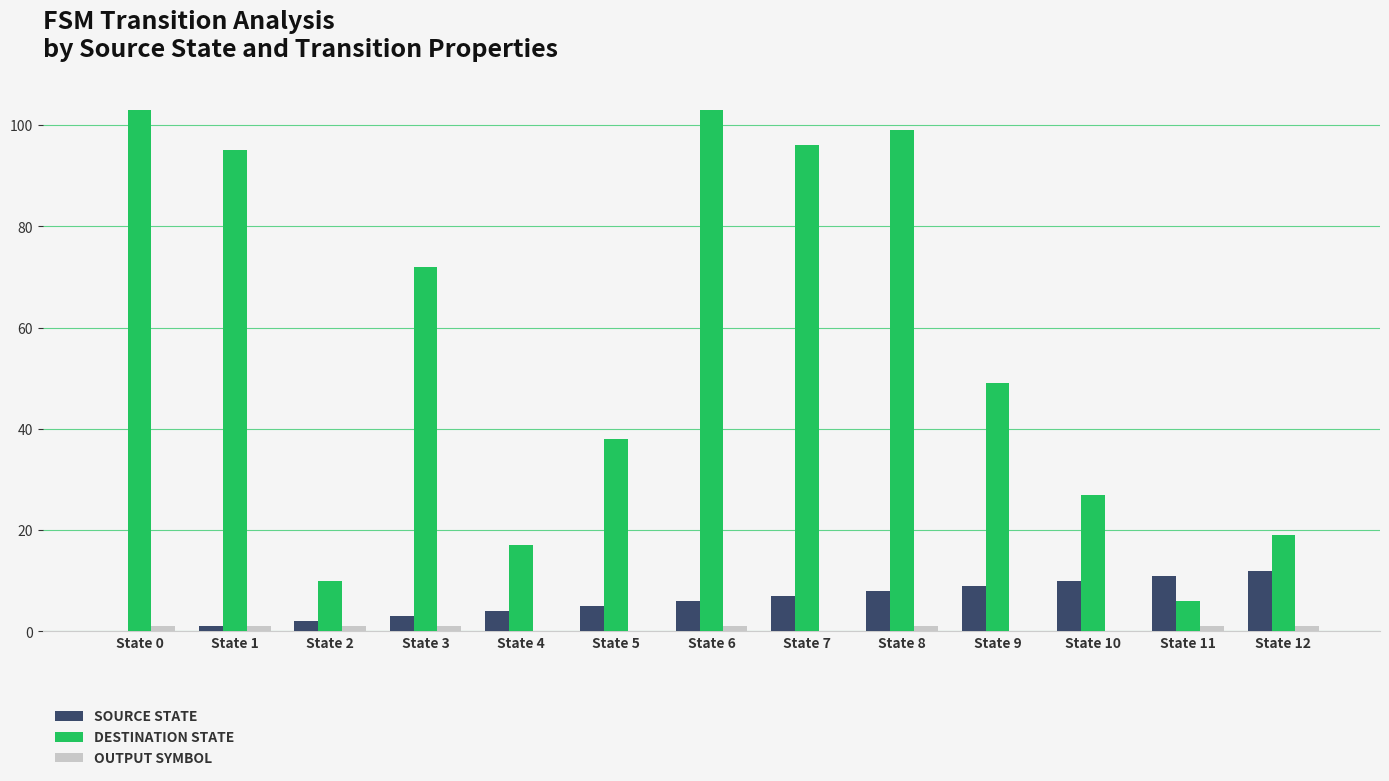

What is the greatest value displayed?

103